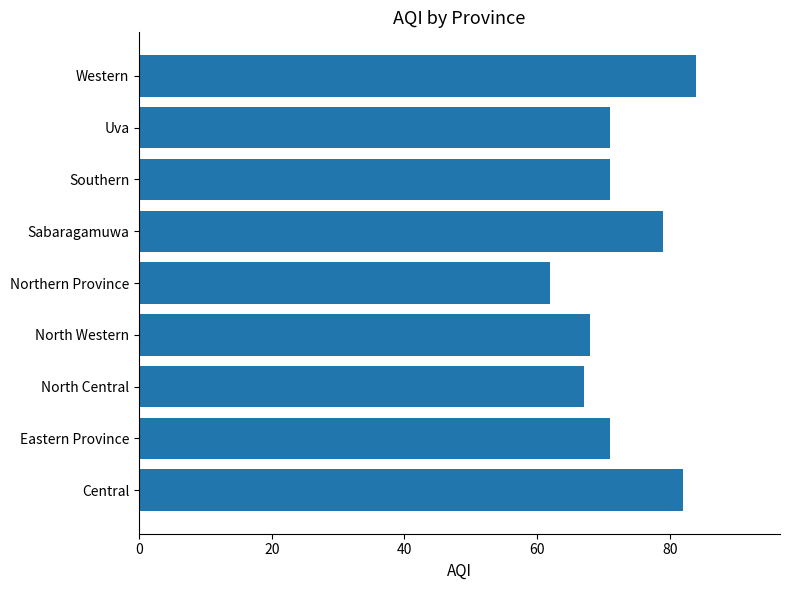

The chart shows a value of 62 at Northern Province. True or false?

True